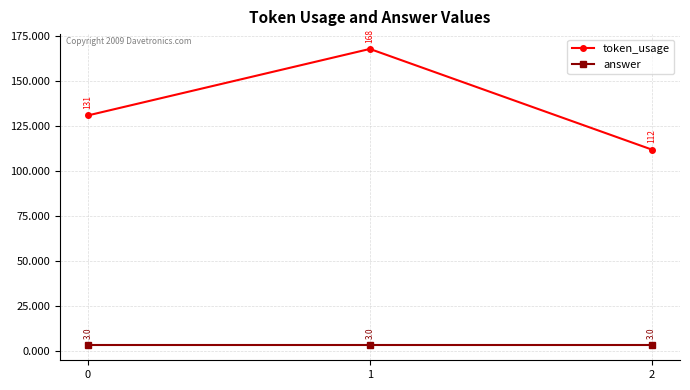

What is the difference between the highest and lowest values at 1?

165